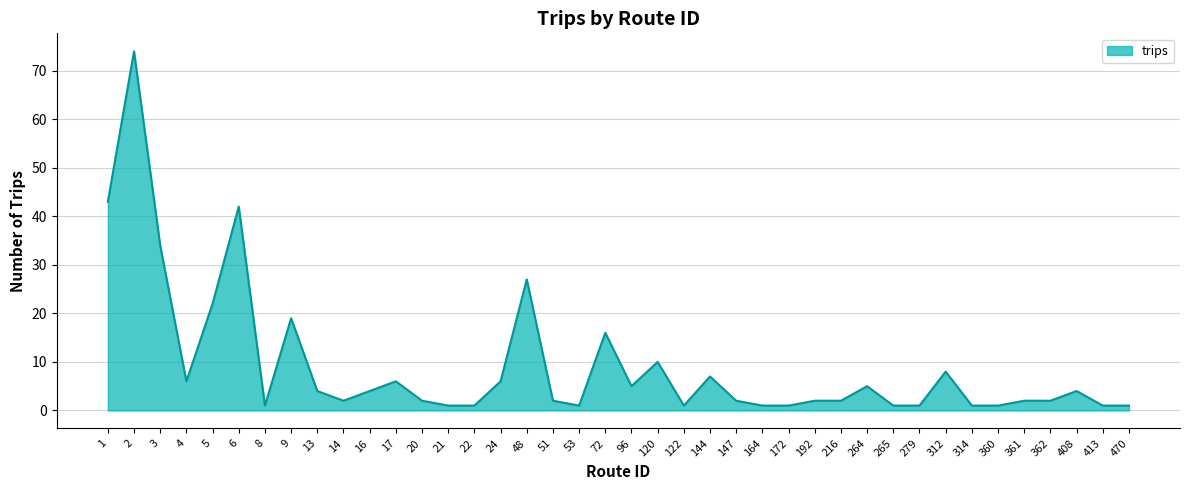

What is the difference between the maximum and minimum values?

73